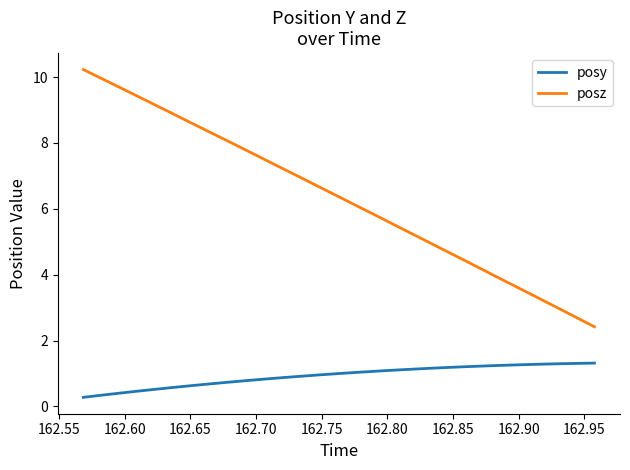

Which series has the widest spread of values?

posz